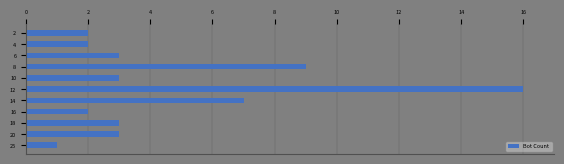

What is the maximum value shown in the chart?

16